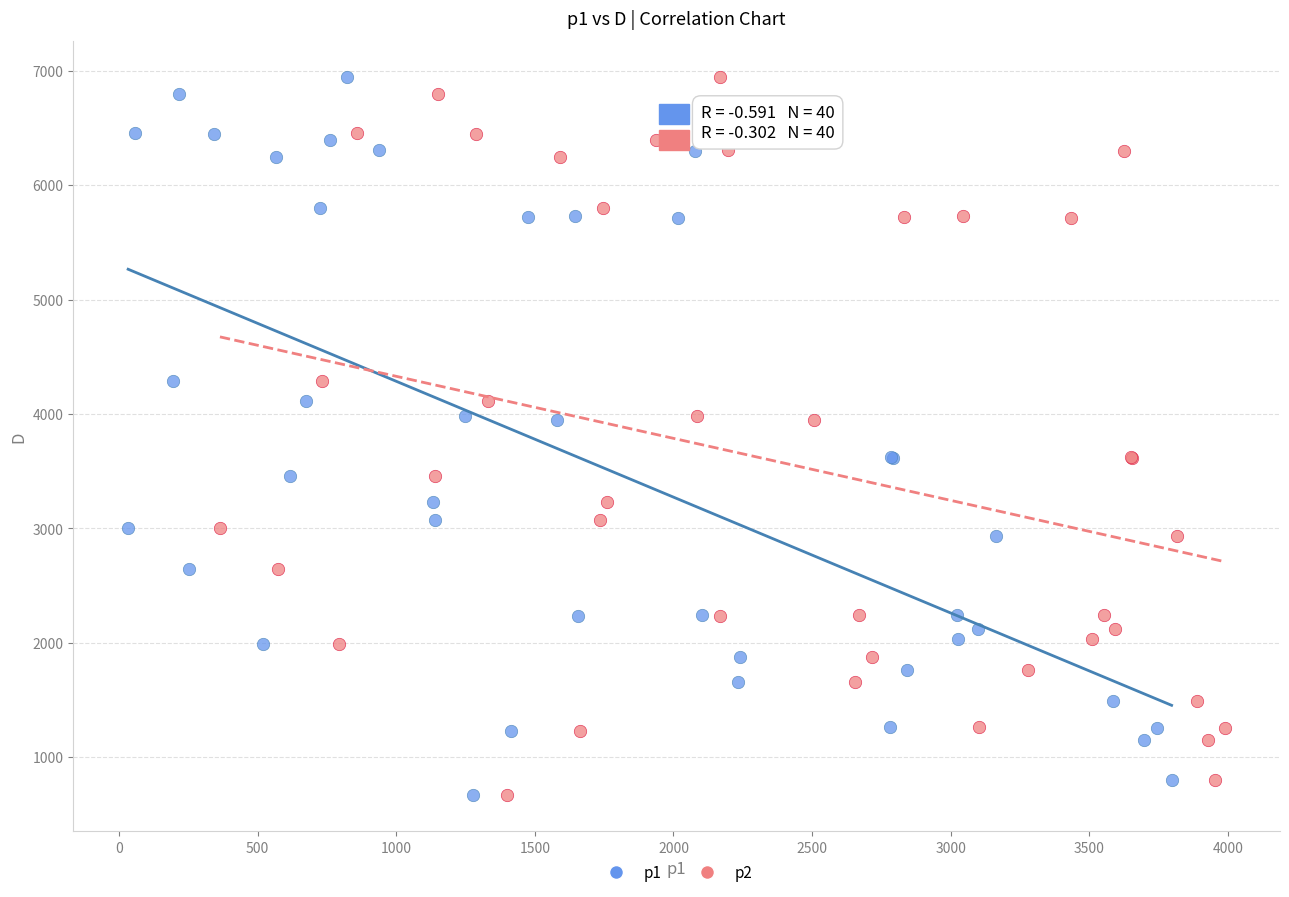

What are all the series names shown in the legend?

p1, p2